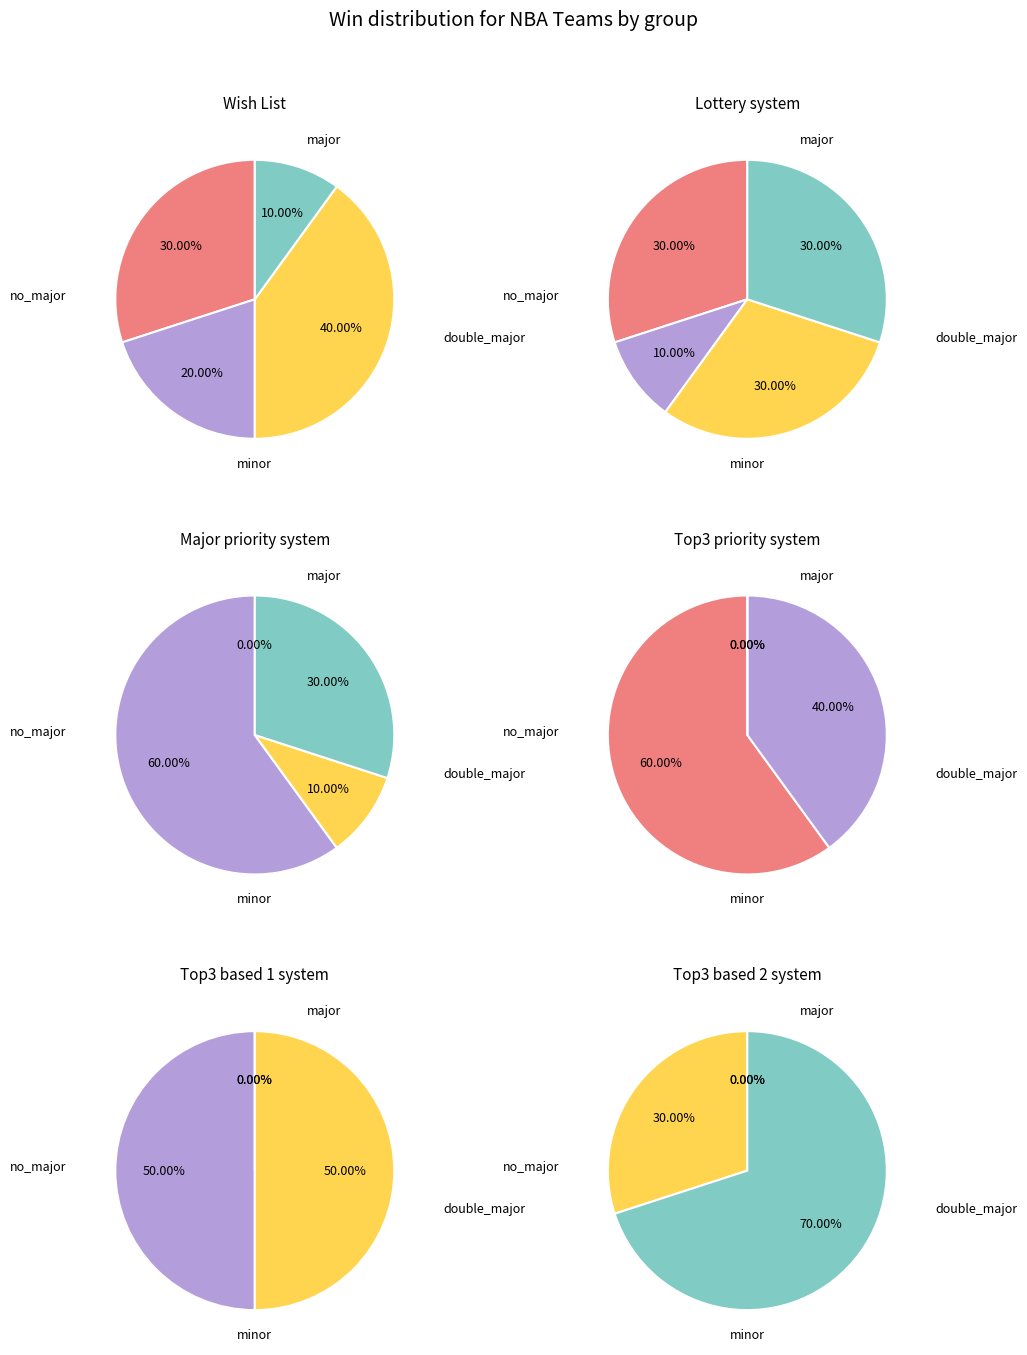

The Los Angeles Lakers slice represents 11% of the pie. True or false?

False